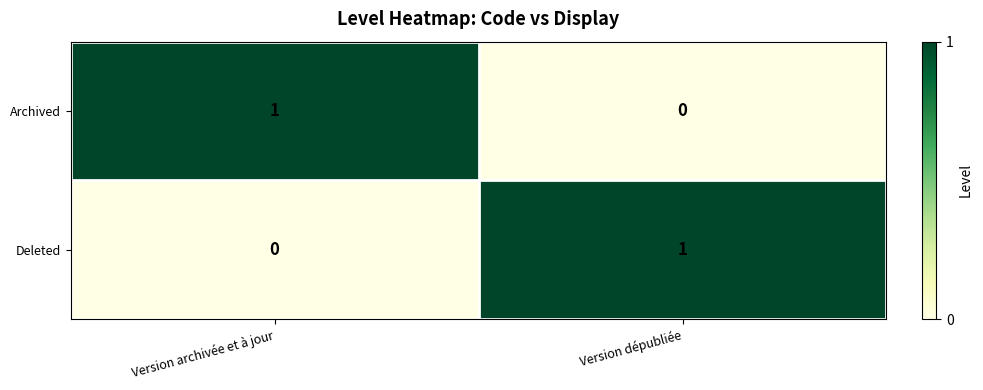

What is the difference between the highest and lowest values at Version dépubliée?

1